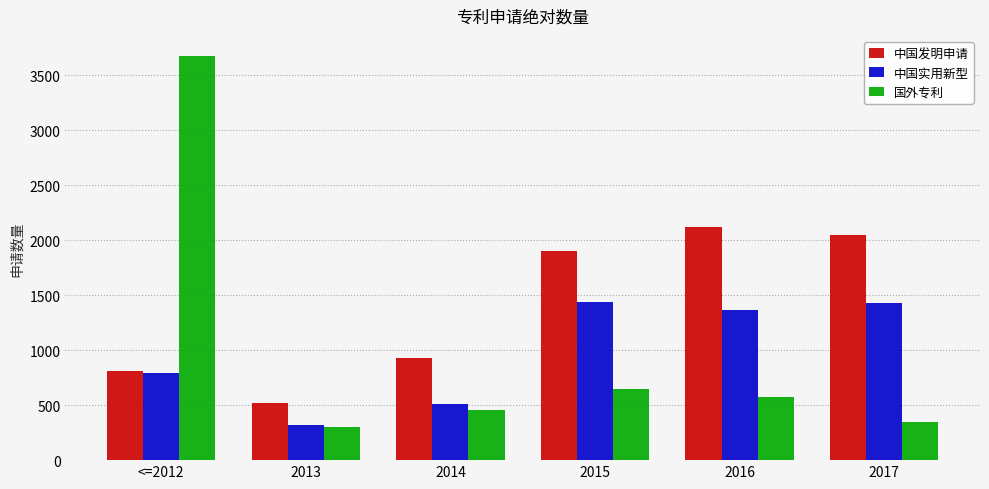

Which category has the highest value across all series?

<=2012